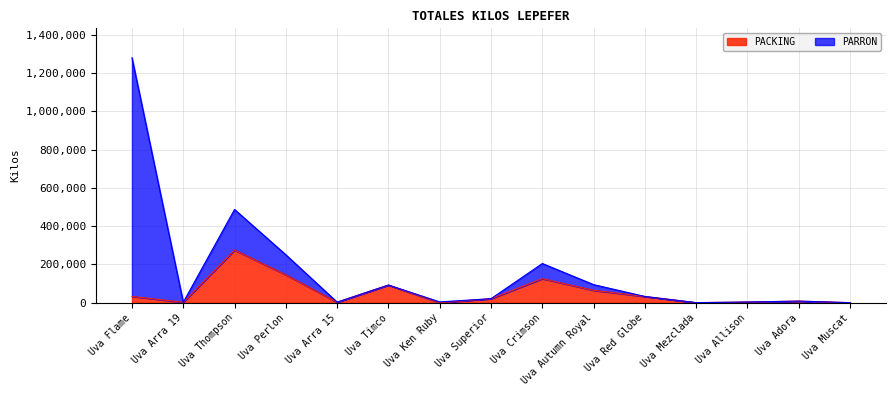

Which category has the lowest value across all series?

Uva Ken Ruby